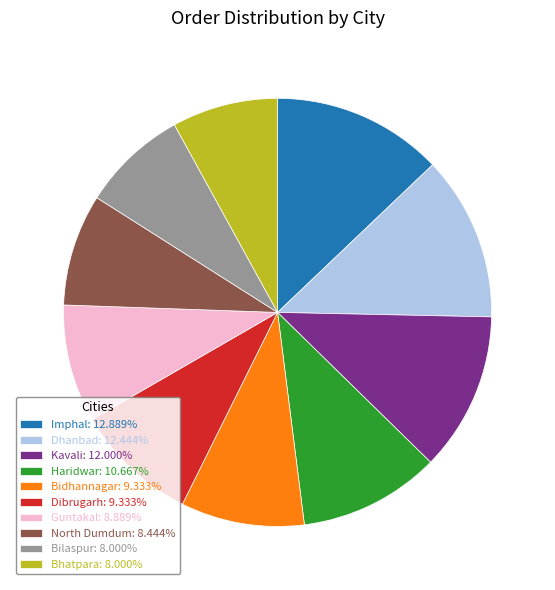

Approximately how many times larger is the value at Guntakal: 8.889% compared to Kavali: 12.000%?

0.7